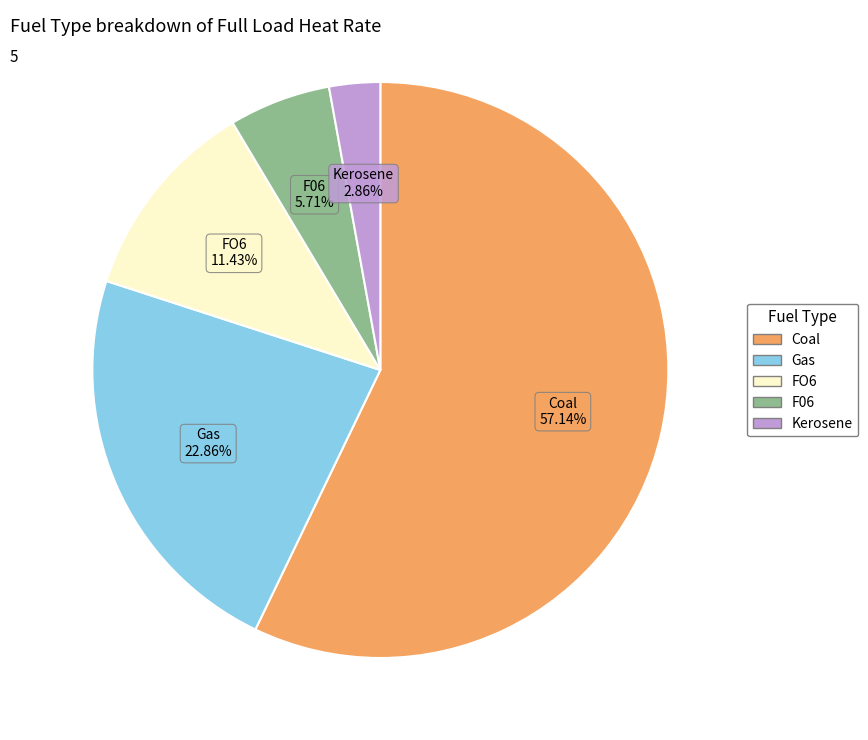

Does any single category account for the majority?

Yes